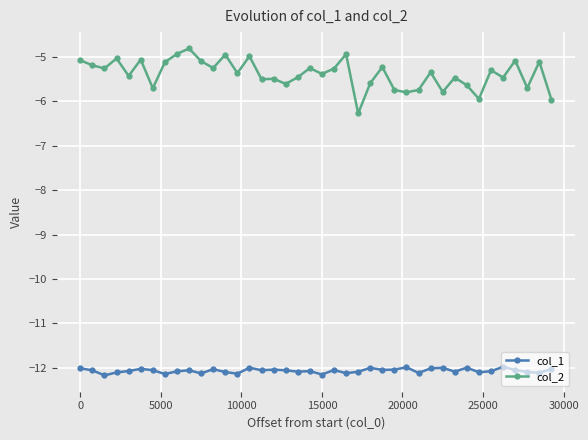

What is the highest value of the col_2 series?

-4.8